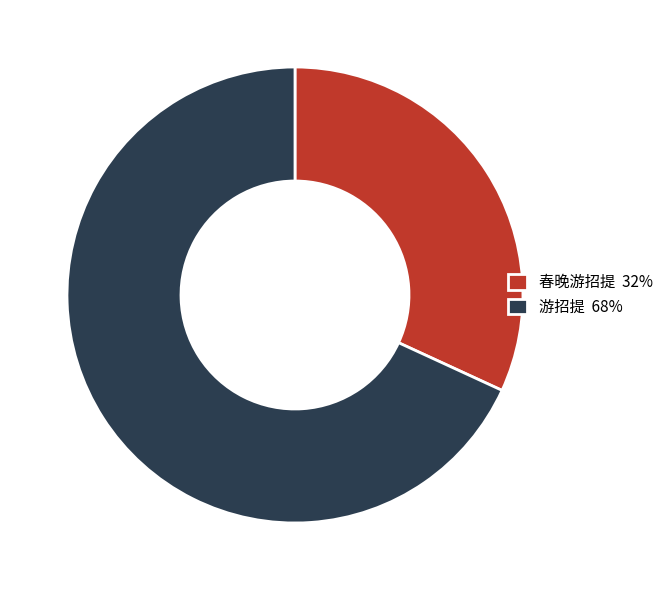

Does 春晚游招提 32% account for over 50% of the chart?

No